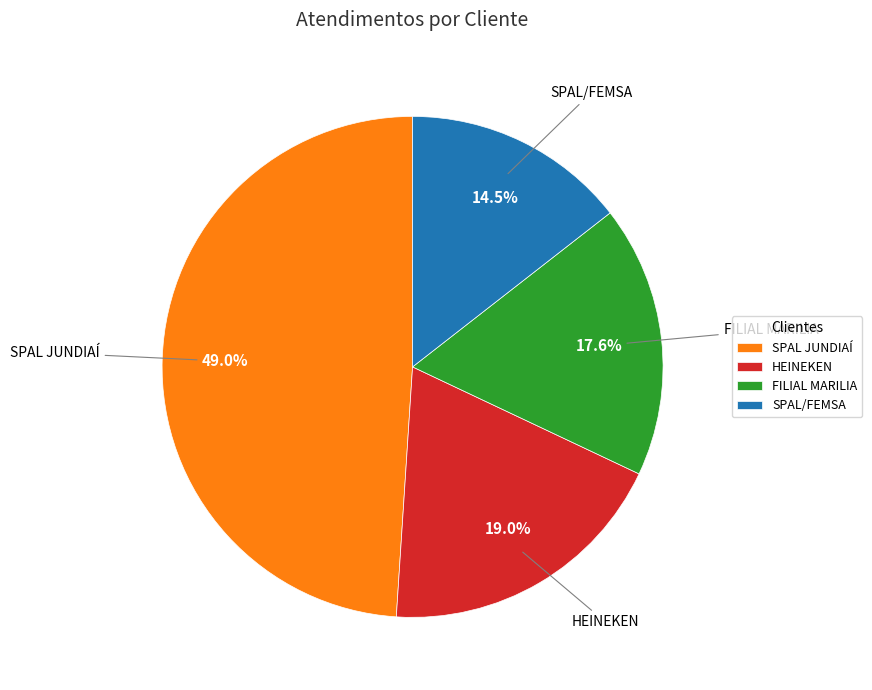

What is the largest slice in the pie chart?

SPAL JUNDIAÍ